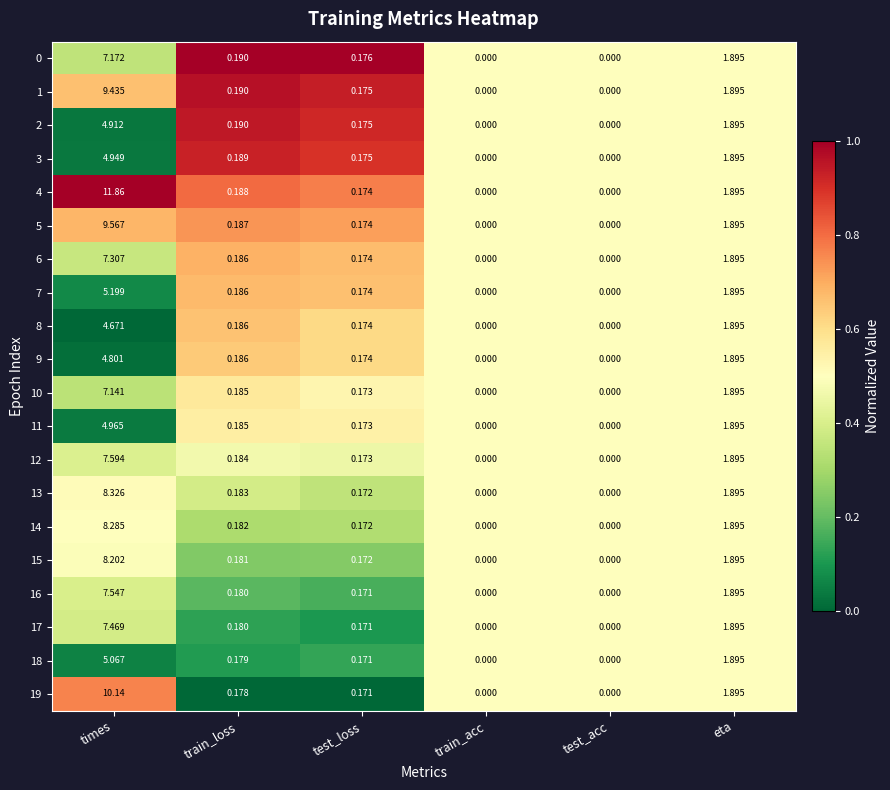

At which label does 16 reach its peak?

times